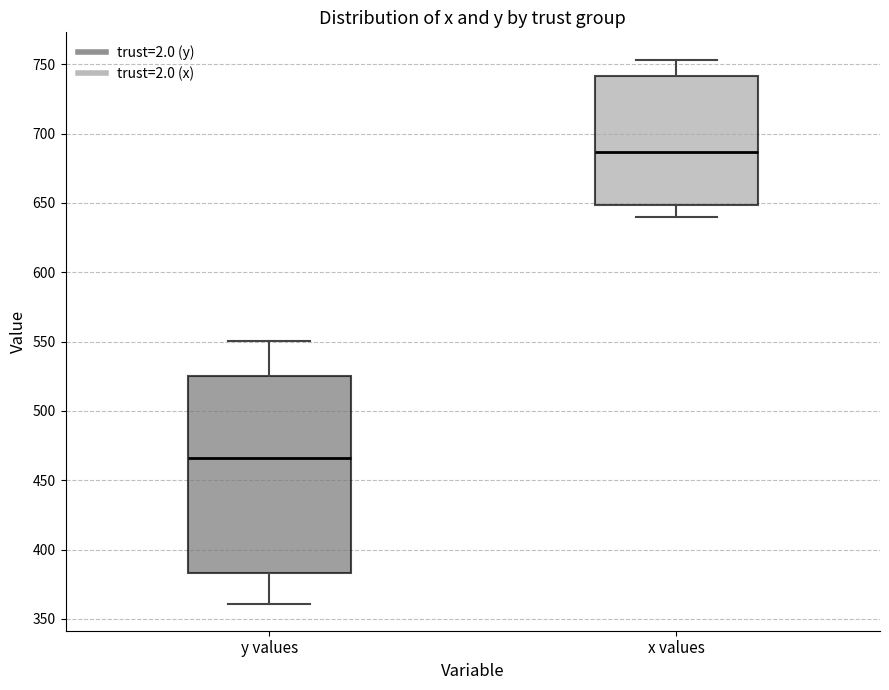

Reading left to right, transcribe this box plot: for each box, give where its median line is, the range the box spans, and where its two whiskers end, as read against the y-axis. The values are not printed on the chart, so give them approximately, as read against the axis.

y values: median 465, box 385 to 525, whiskers 360 to 550
x values: median 685, box 650 to 740, whiskers 640 to 755